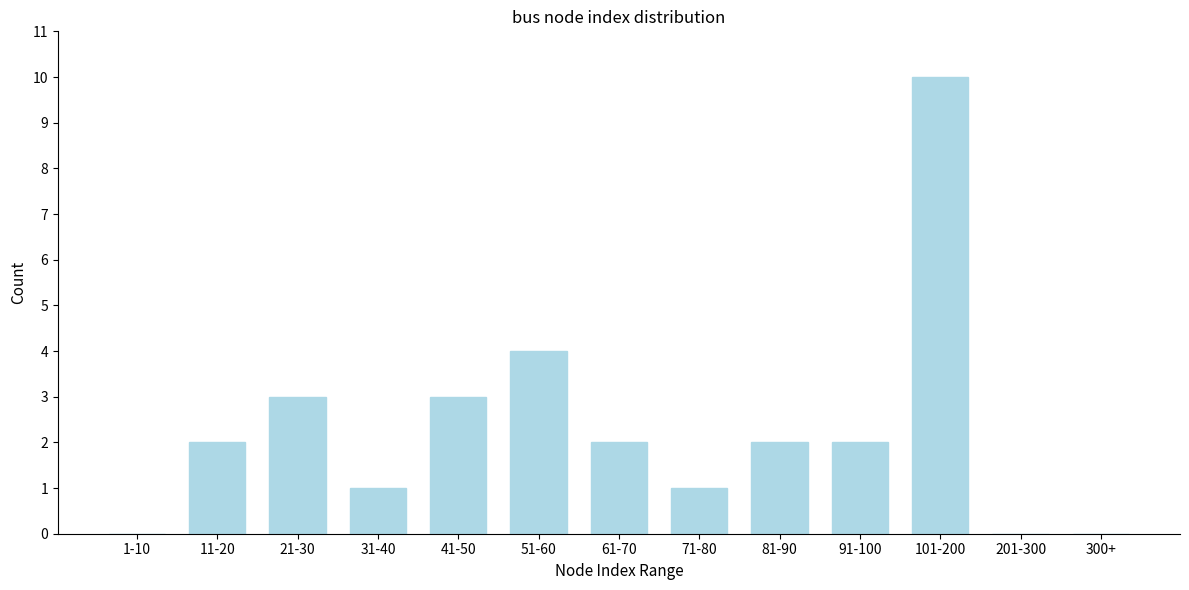

Reading left to right, list all the values displayed in this chart.

1-10=0	11-20=2	21-30=3	31-40=1	41-50=3	51-60=4	61-70=2	71-80=1	81-90=2	91-100=2	101-200=10	201-300=0	300+=0